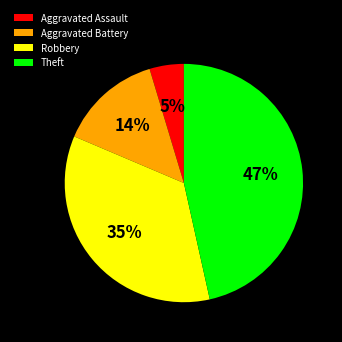

Combined, do Robbery and Aggravated Assault account for over 50%?

No